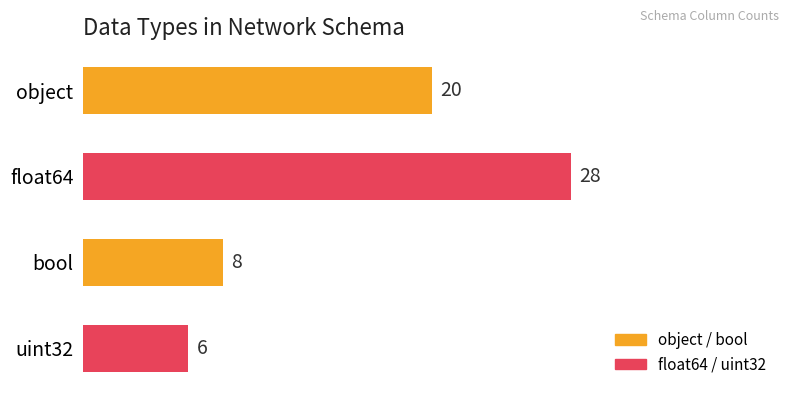

Where is the data nearest to the value 17?

object